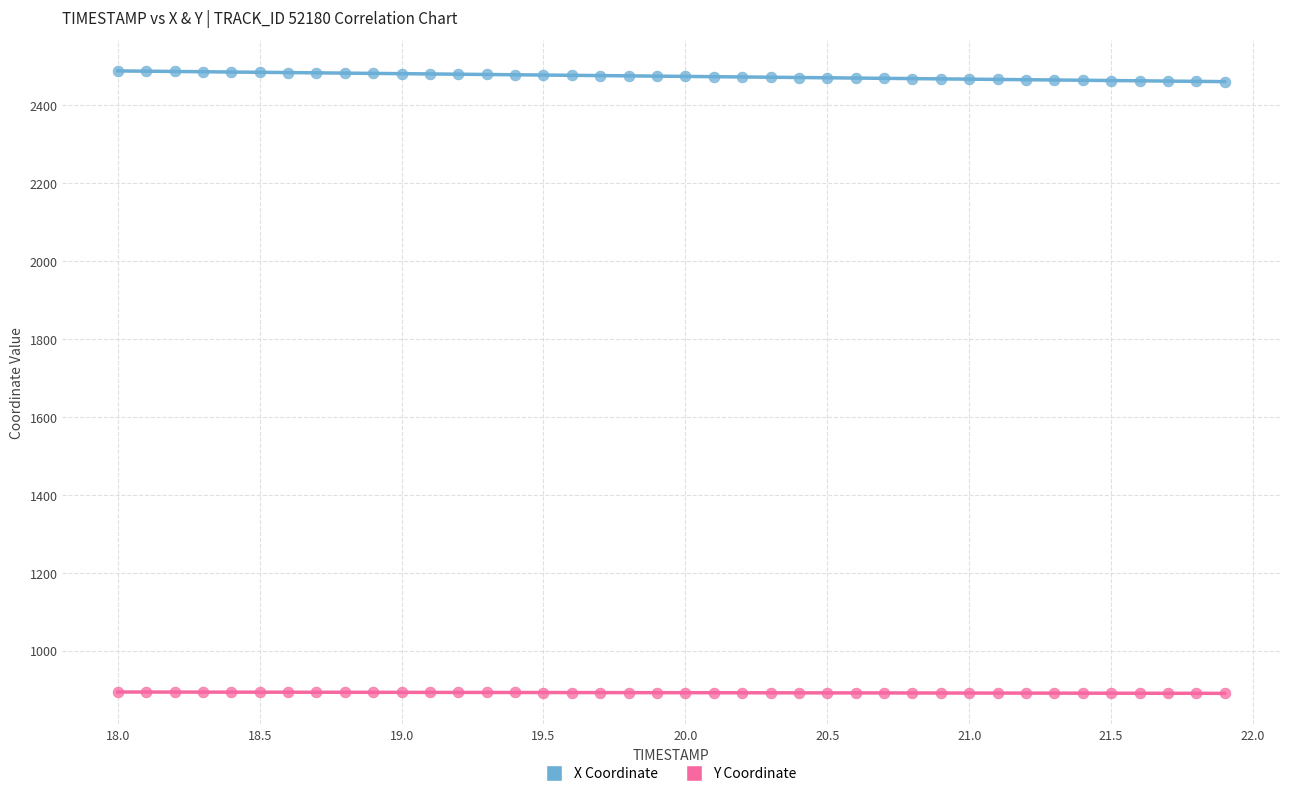

Across all data points, what is the range of Y values (max minus min)?

1596.4